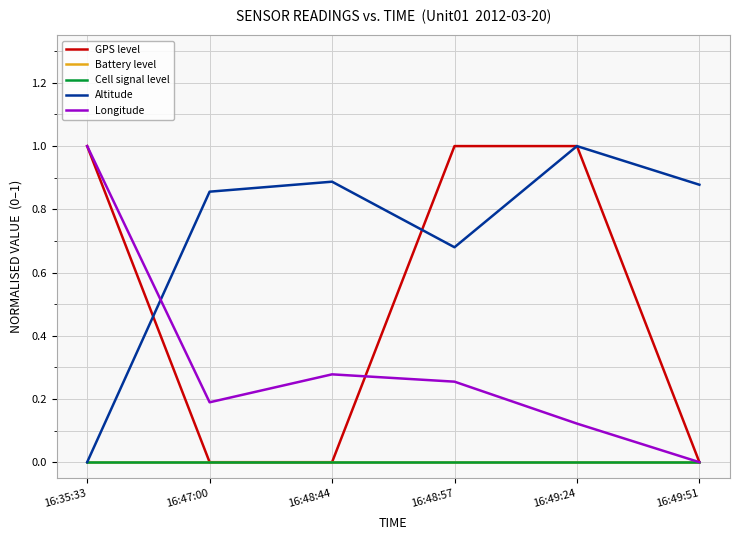

At which category does the chart reach its peak across all series?

16:35:33